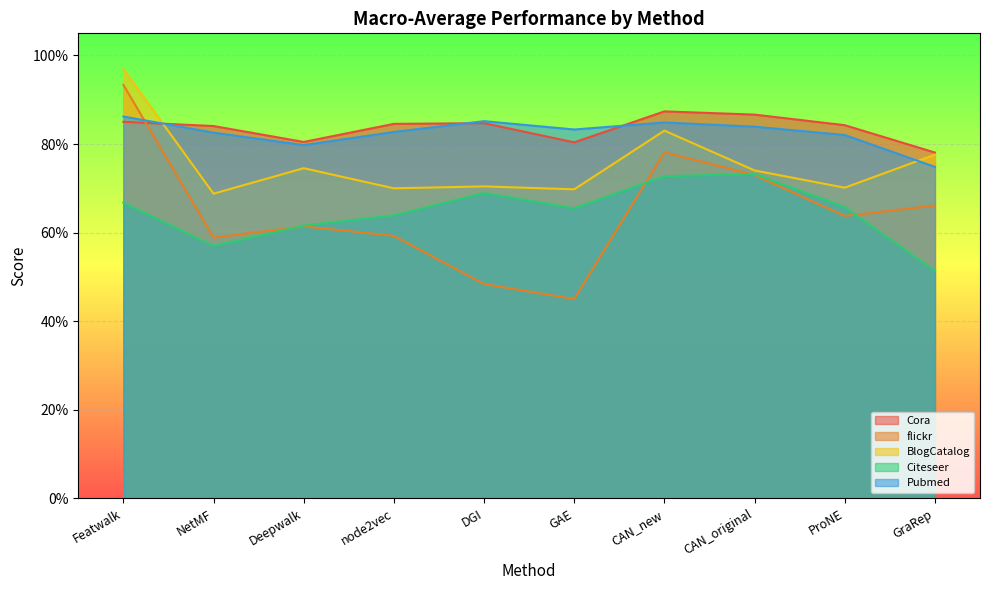

What is the total value across all series at ProNE?

3.7